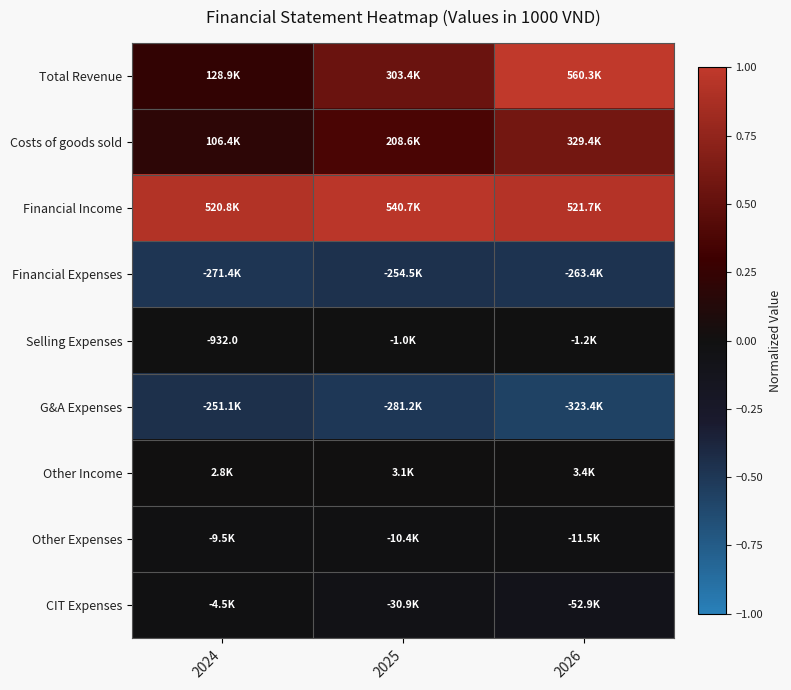

The Selling Expenses series shows -0.0 at 2026. True or false?

True